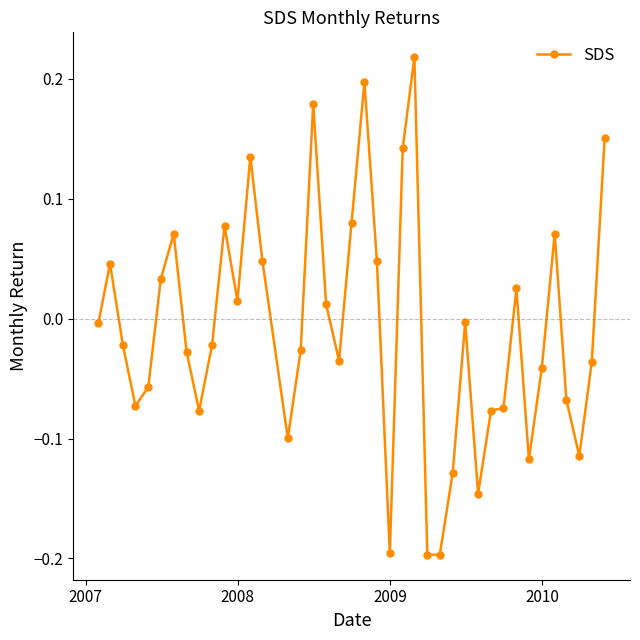

What is the difference between the maximum and second lowest values?

0.4